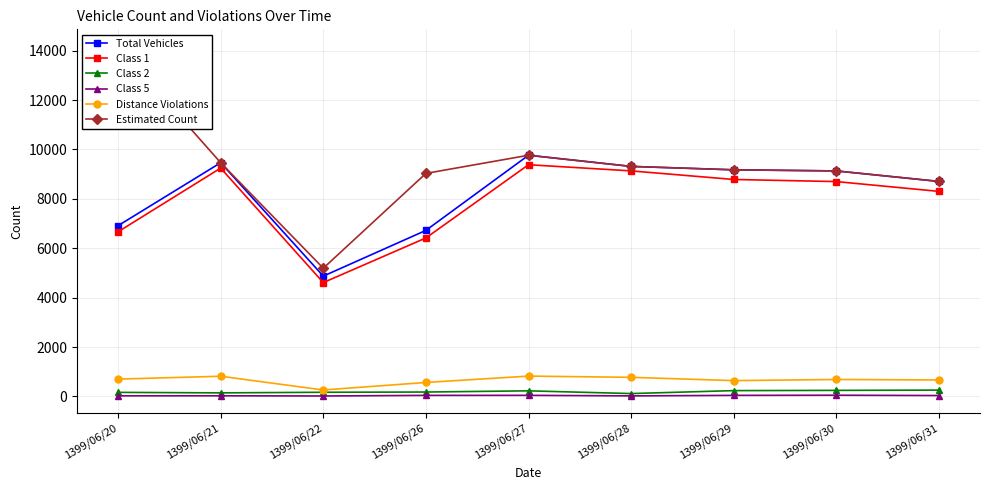

At 1399/06/27, list the series in order from smallest to largest.

Class 5, Class 2, Distance Violations, Class 1, Total Vehicles, Estimated Count